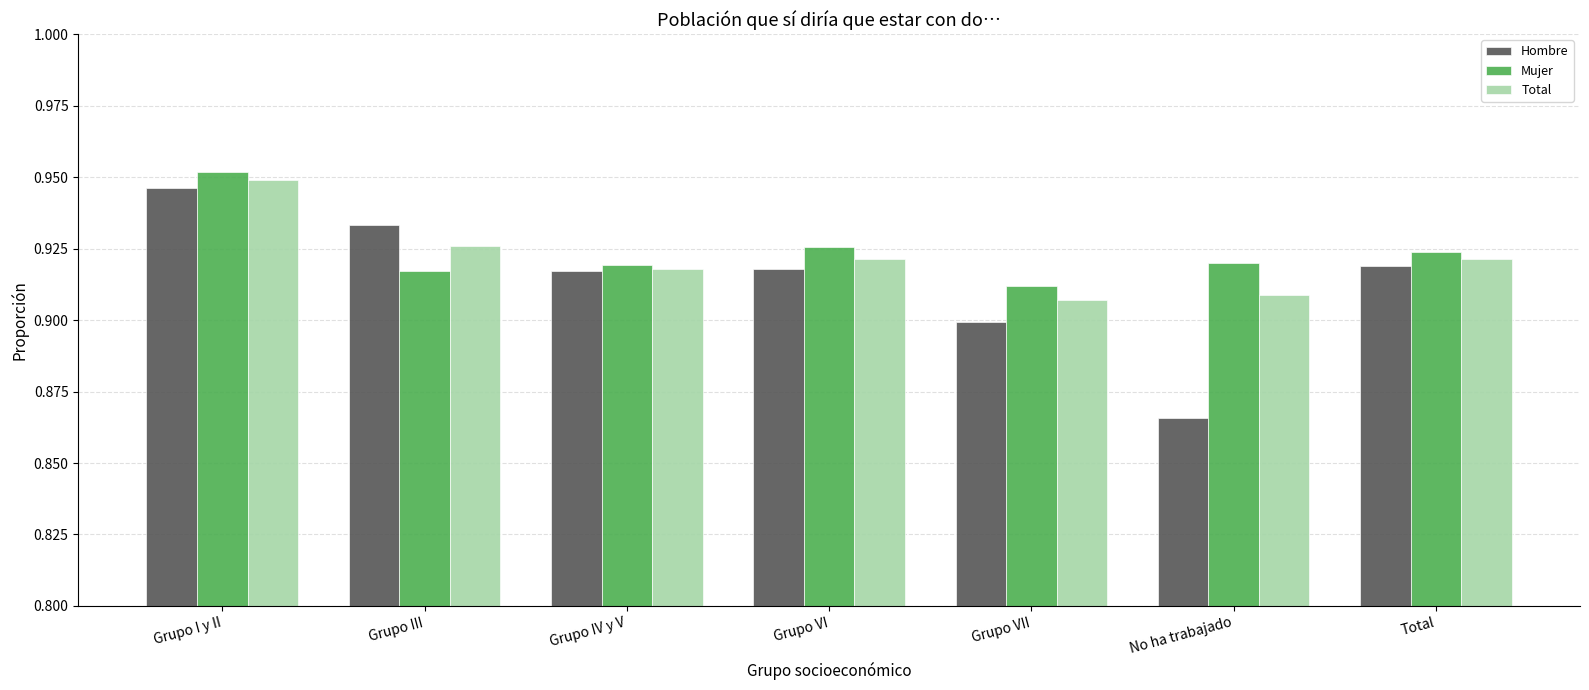

At how many categories does at least one series exceed 0?

7